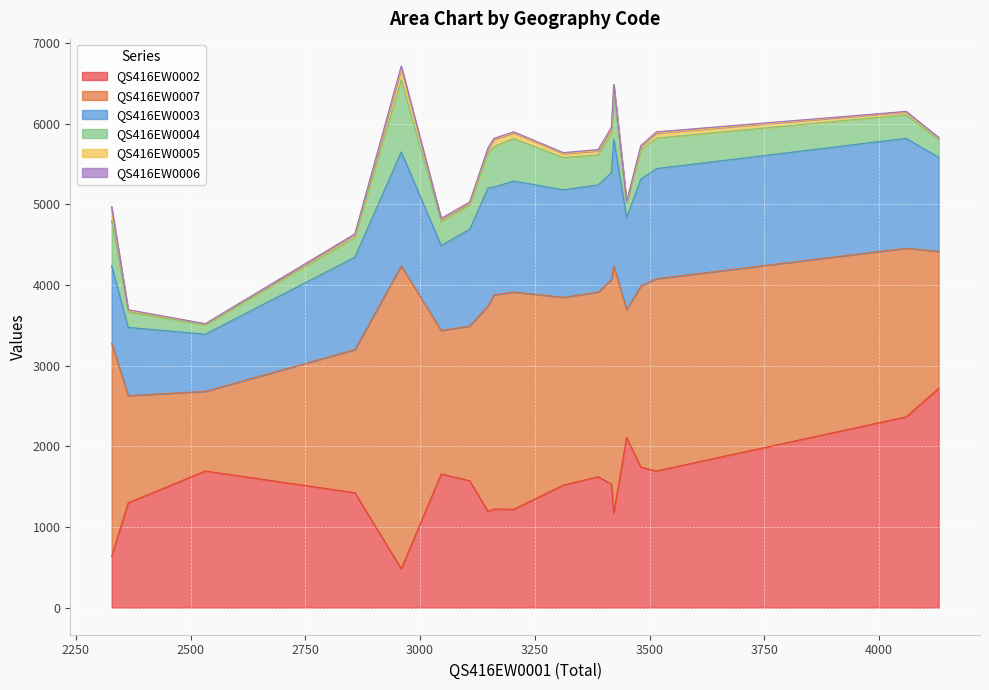

True or false: QS416EW0003 and QS416EW0007 intersect in this chart.

False